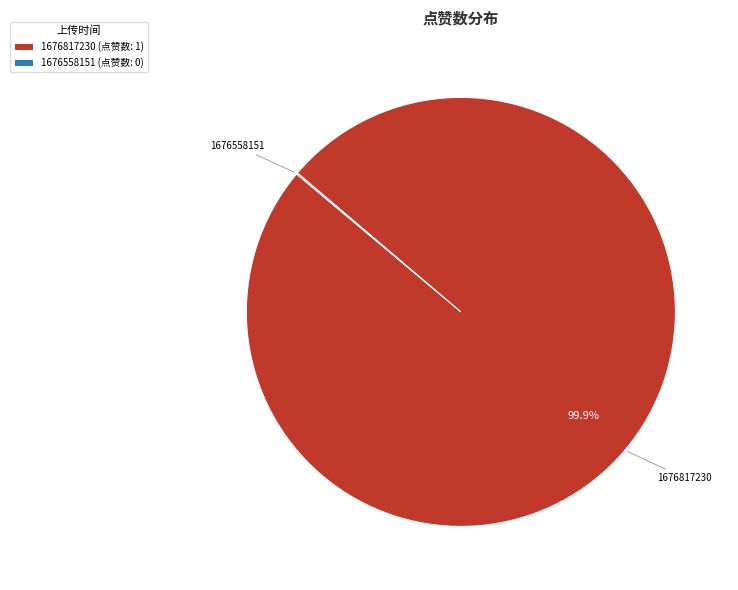

What is the largest slice in the pie chart?

1676817230